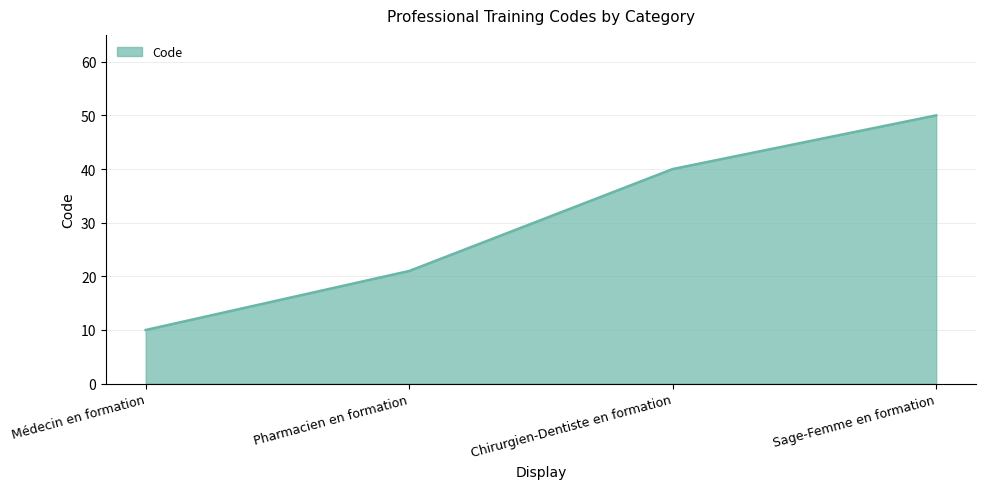

Does the chart have visible grid lines?

Yes